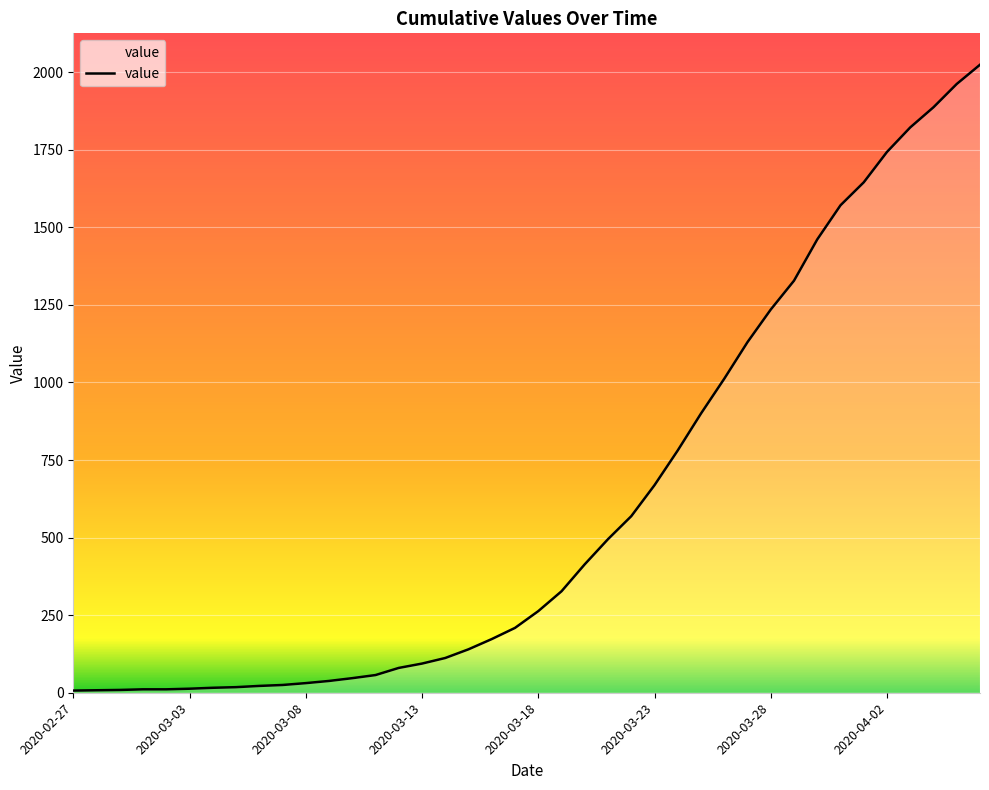

What is the difference between the maximum and minimum values?

2017